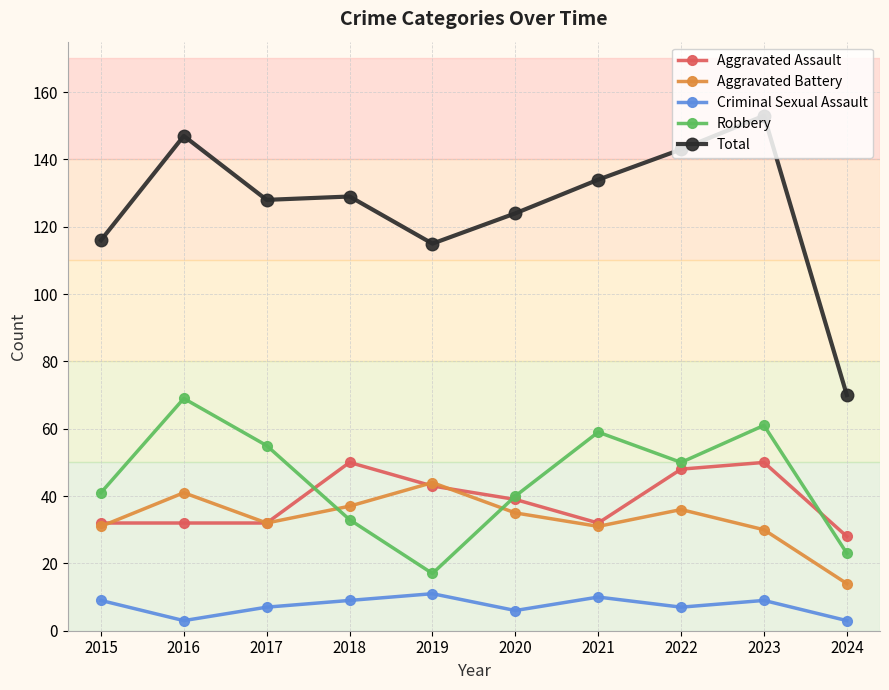

The value of Robbery at 2015 is 26. True or false?

False